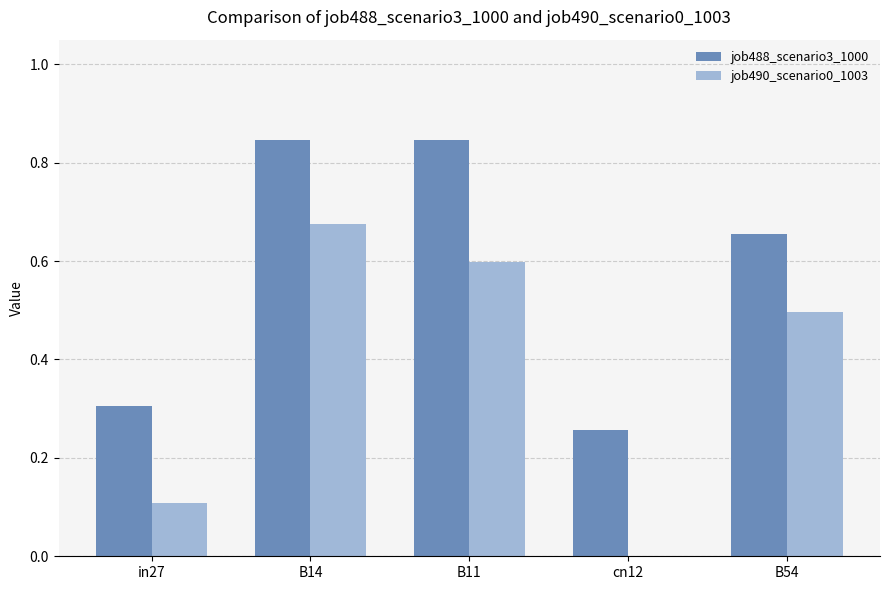

How many groups of bars are there?

5